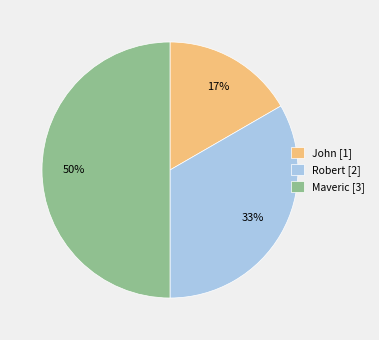

Does John [1] account for over 50% of the chart?

No